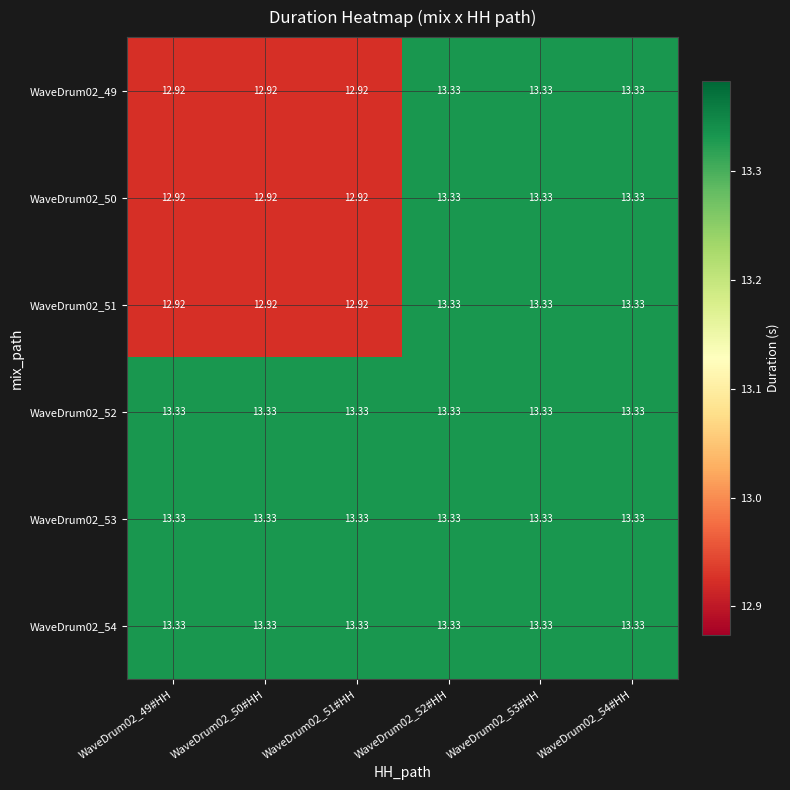

Reading right to left, what are all the values shown in this chart?

WaveDrum02_49: WaveDrum02_54#HH=13.3	WaveDrum02_53#HH=13.3	WaveDrum02_52#HH=13.3	WaveDrum02_51#HH=12.9	WaveDrum02_50#HH=12.9	WaveDrum02_49#HH=12.9
WaveDrum02_50: WaveDrum02_54#HH=13.3	WaveDrum02_53#HH=13.3	WaveDrum02_52#HH=13.3	WaveDrum02_51#HH=12.9	WaveDrum02_50#HH=12.9	WaveDrum02_49#HH=12.9
WaveDrum02_51: WaveDrum02_54#HH=13.3	WaveDrum02_53#HH=13.3	WaveDrum02_52#HH=13.3	WaveDrum02_51#HH=12.9	WaveDrum02_50#HH=12.9	WaveDrum02_49#HH=12.9
WaveDrum02_52: WaveDrum02_54#HH=13.3	WaveDrum02_53#HH=13.3	WaveDrum02_52#HH=13.3	WaveDrum02_51#HH=13.3	WaveDrum02_50#HH=13.3	WaveDrum02_49#HH=13.3
WaveDrum02_53: WaveDrum02_54#HH=13.3	WaveDrum02_53#HH=13.3	WaveDrum02_52#HH=13.3	WaveDrum02_51#HH=13.3	WaveDrum02_50#HH=13.3	WaveDrum02_49#HH=13.3
WaveDrum02_54: WaveDrum02_54#HH=13.3	WaveDrum02_53#HH=13.3	WaveDrum02_52#HH=13.3	WaveDrum02_51#HH=13.3	WaveDrum02_50#HH=13.3	WaveDrum02_49#HH=13.3